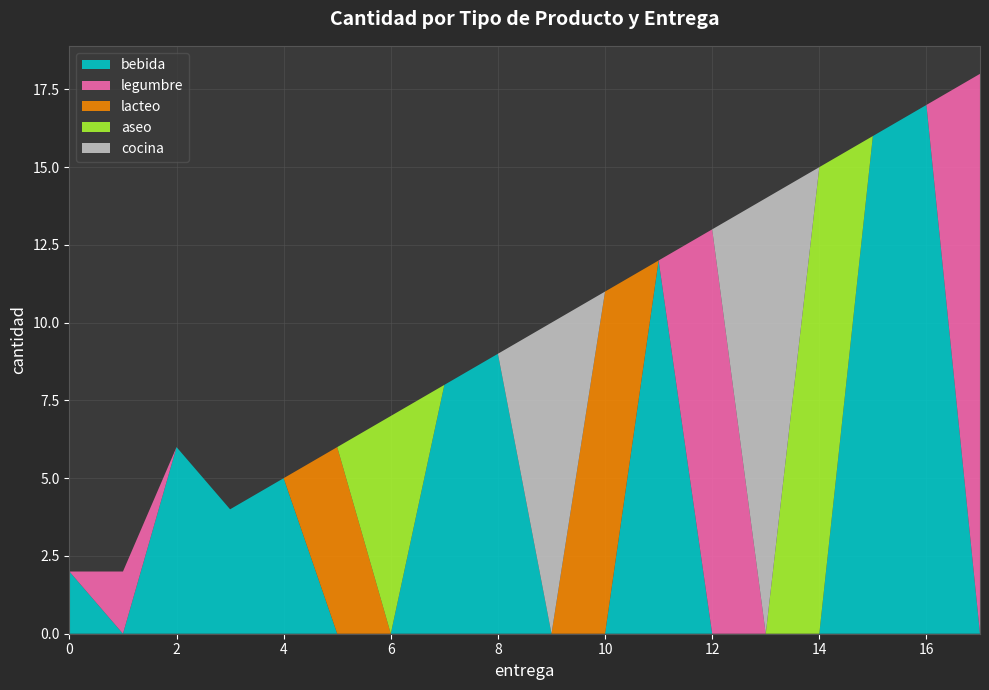

Reading right to left, what are all the values shown in this chart?

bebida: 17=0	16=17	15=16	14=0	13=0	12=0	11=12	10=0	9=0	8=9	7=8	6=0	5=0	4=5	3=4	2=6	1=0	0=2
legumbre: 17=18	16=0	15=0	14=0	13=0	12=13	11=0	10=0	9=0	8=0	7=0	6=0	5=0	4=0	3=0	2=0	1=2	0=0
lacteo: 17=0	16=0	15=0	14=0	13=0	12=0	11=0	10=11	9=0	8=0	7=0	6=0	5=6	4=0	3=0	2=0	1=0	0=0
aseo: 17=0	16=0	15=0	14=15	13=0	12=0	11=0	10=0	9=0	8=0	7=0	6=7	5=0	4=0	3=0	2=0	1=0	0=0
cocina: 17=0	16=0	15=0	14=0	13=14	12=0	11=0	10=0	9=10	8=0	7=0	6=0	5=0	4=0	3=0	2=0	1=0	0=0